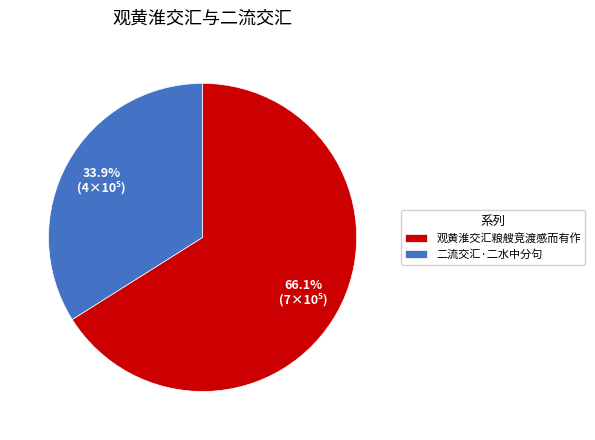

Count the number of slices in the pie.

2